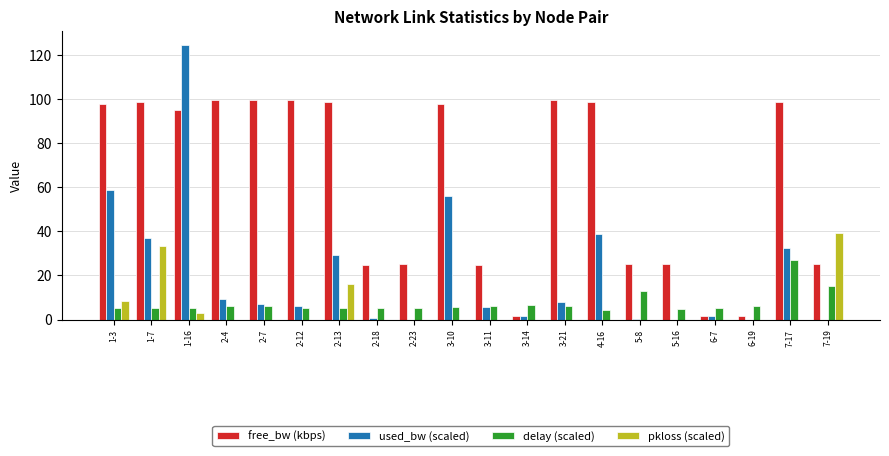

What value does the free_bw (kbps) series have at 6-7?

1.5